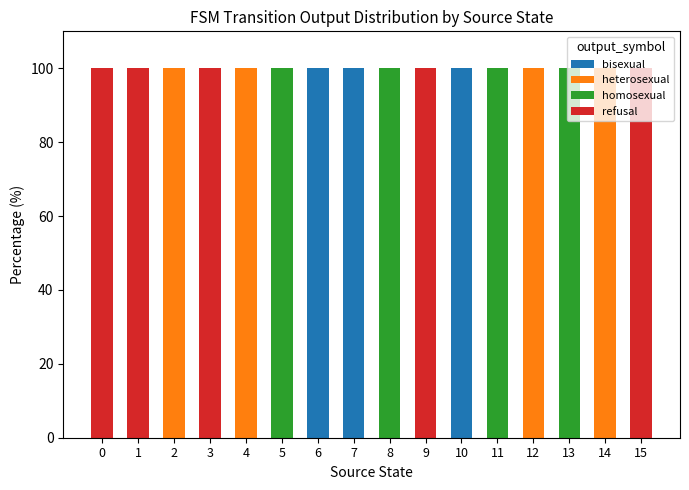

Is it true that bisexual equals 100 at 7?

True